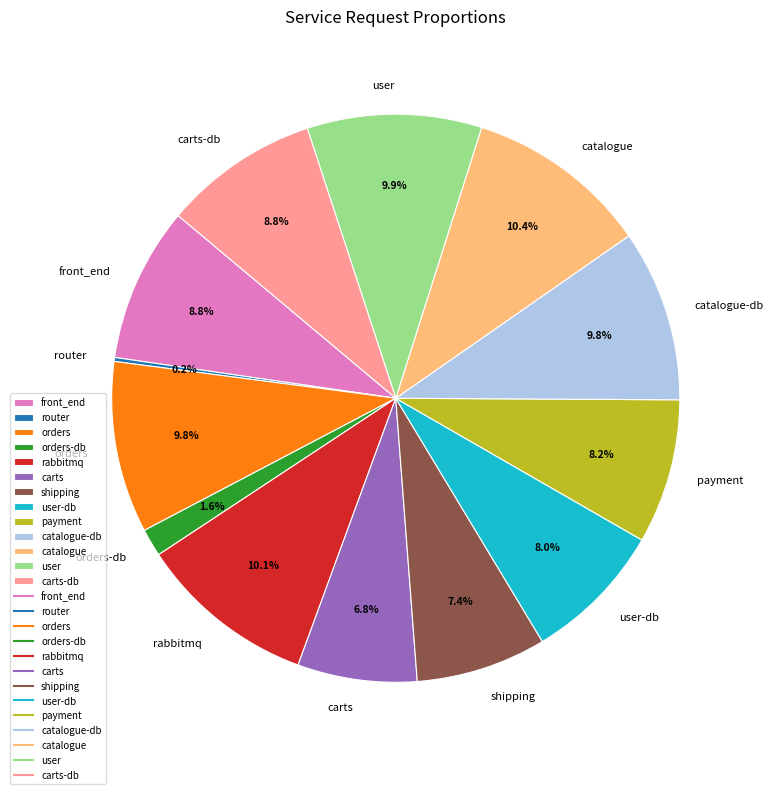

Is there any slice that represents more than half of the pie?

No